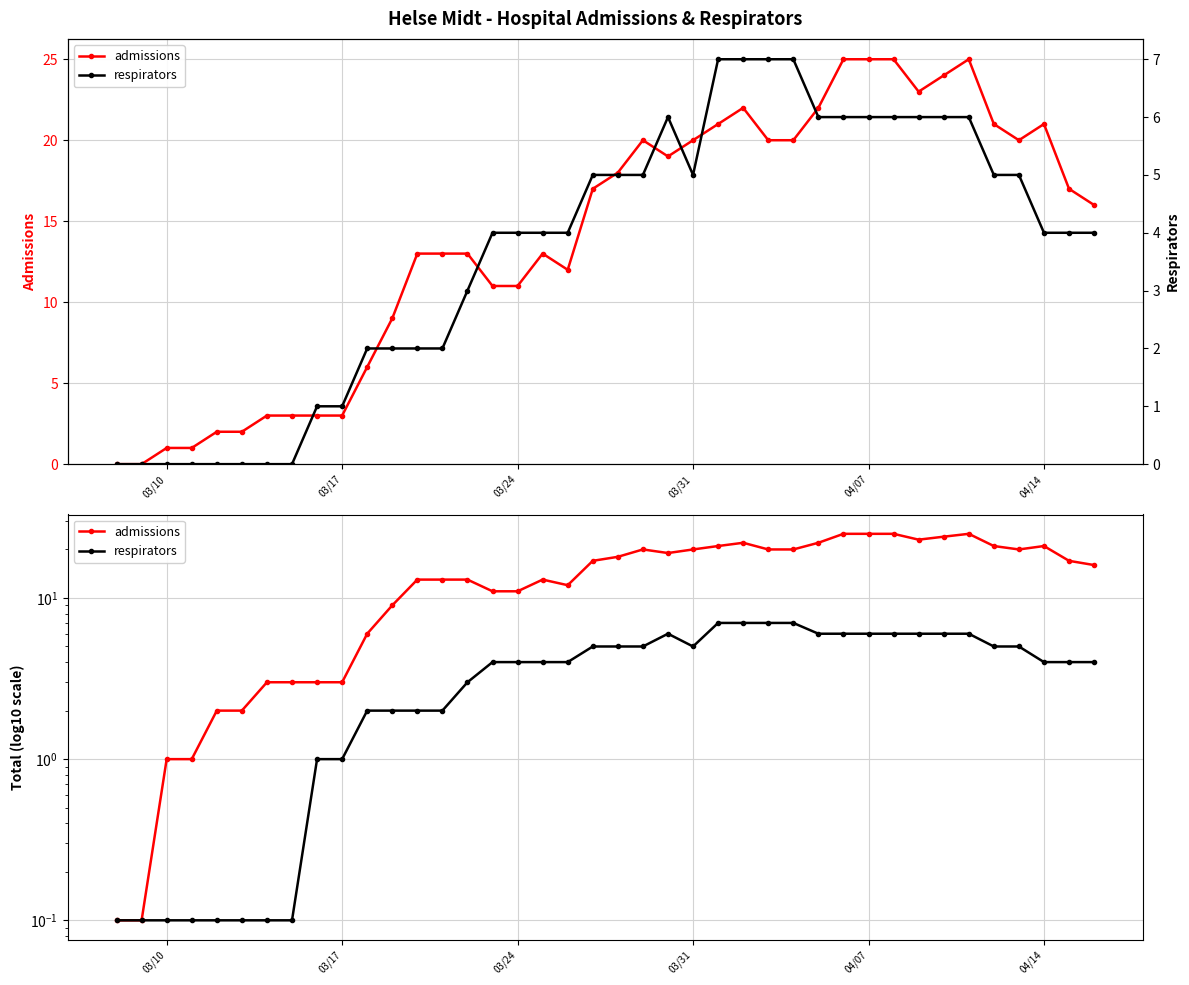

At which category does respirators reach its first local valley?

03/31